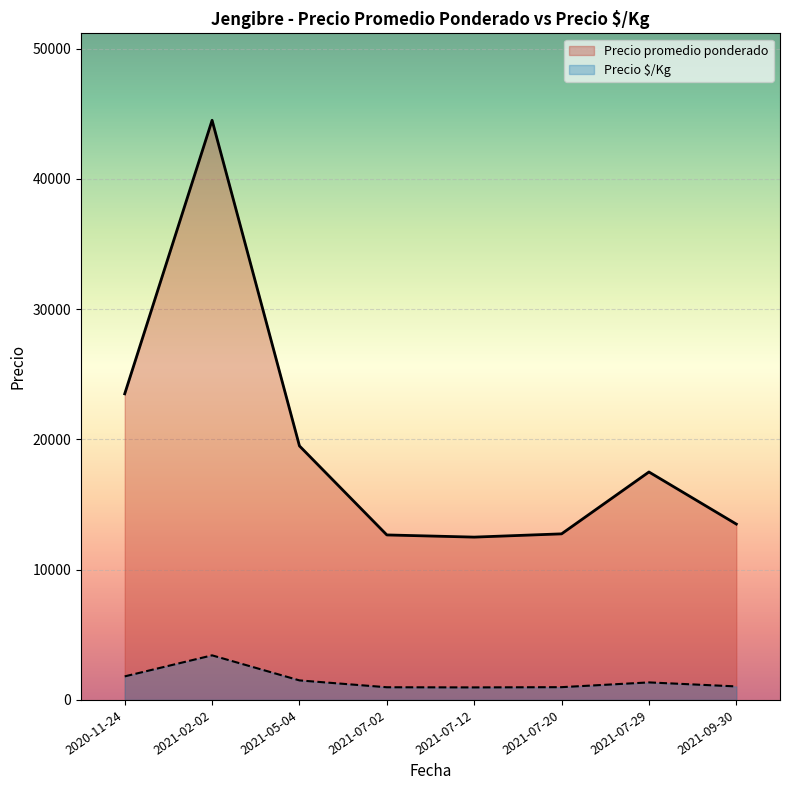

Where is the first local maximum for Precio promedio ponderado?

2021-02-02